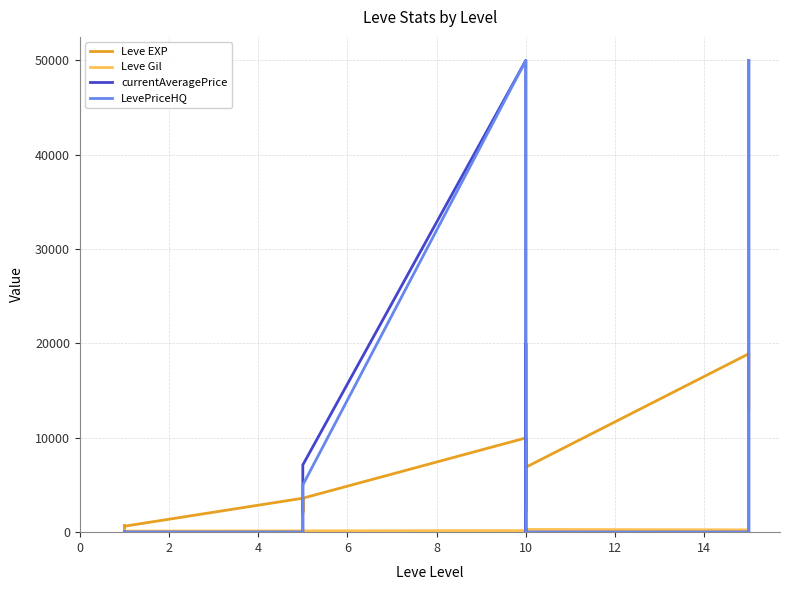

At how many categories does at least one series exceed 25530?

3